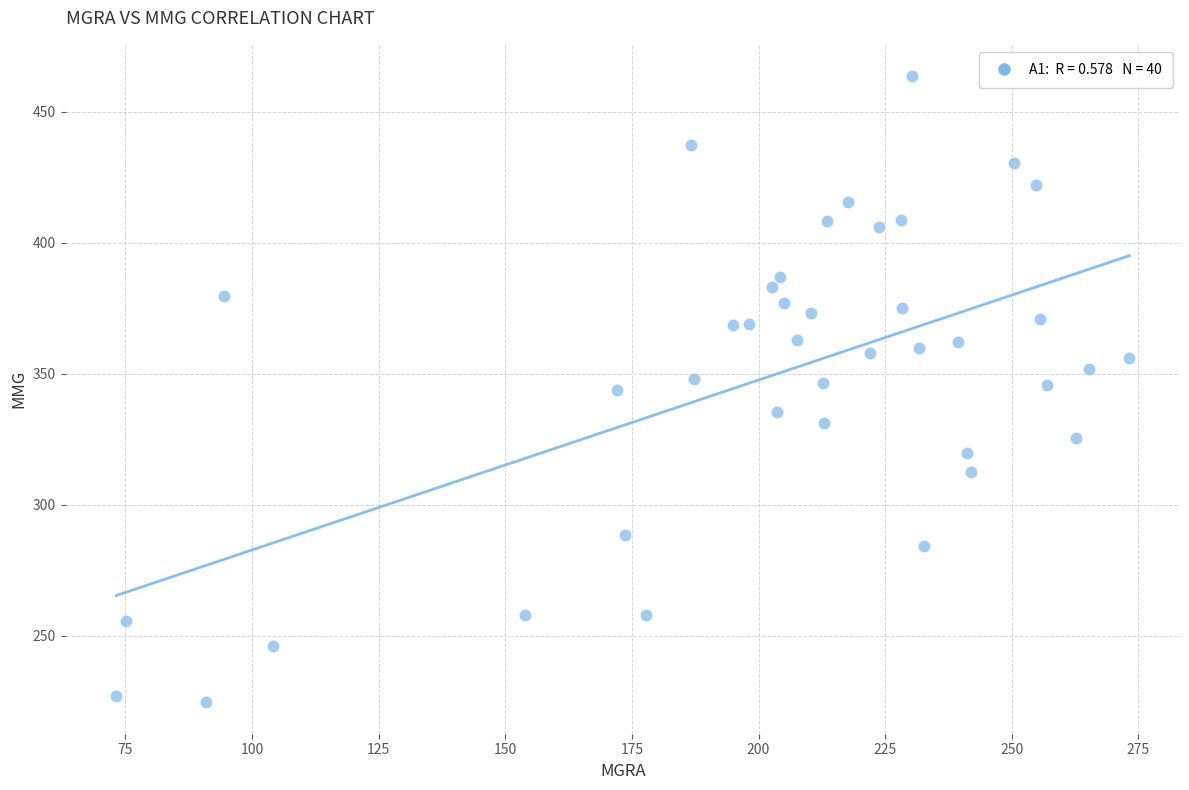

What is the range of X values (max minus min)?

200.0